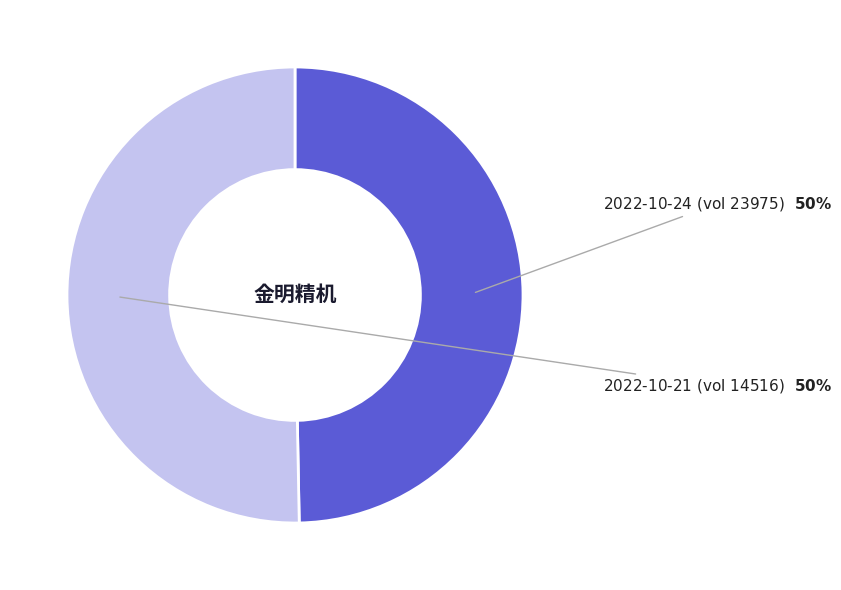

Does any single category account for the majority?

Yes